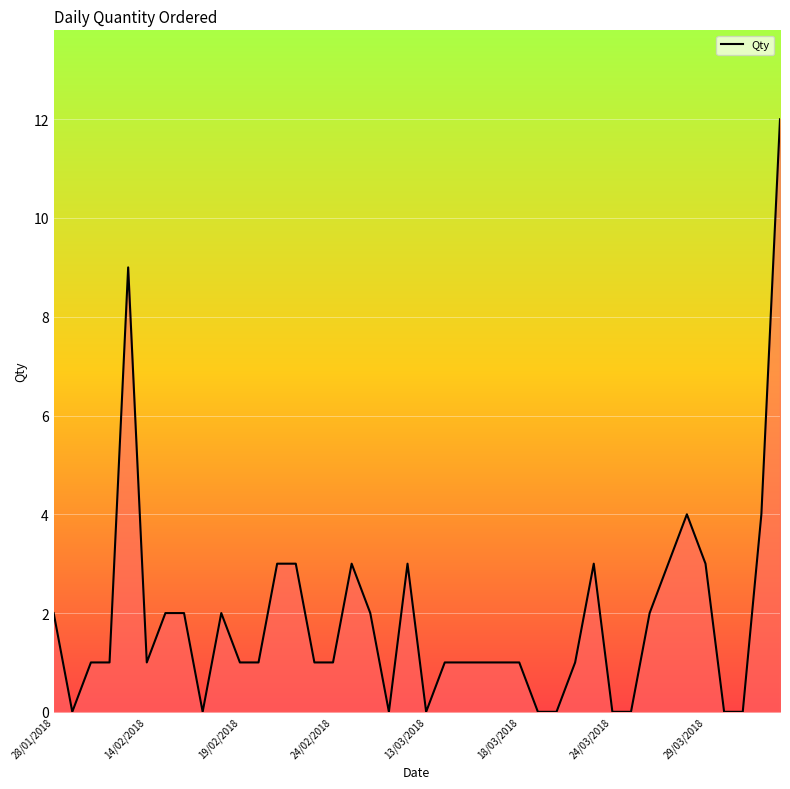

What is the difference between the maximum and minimum values?

12